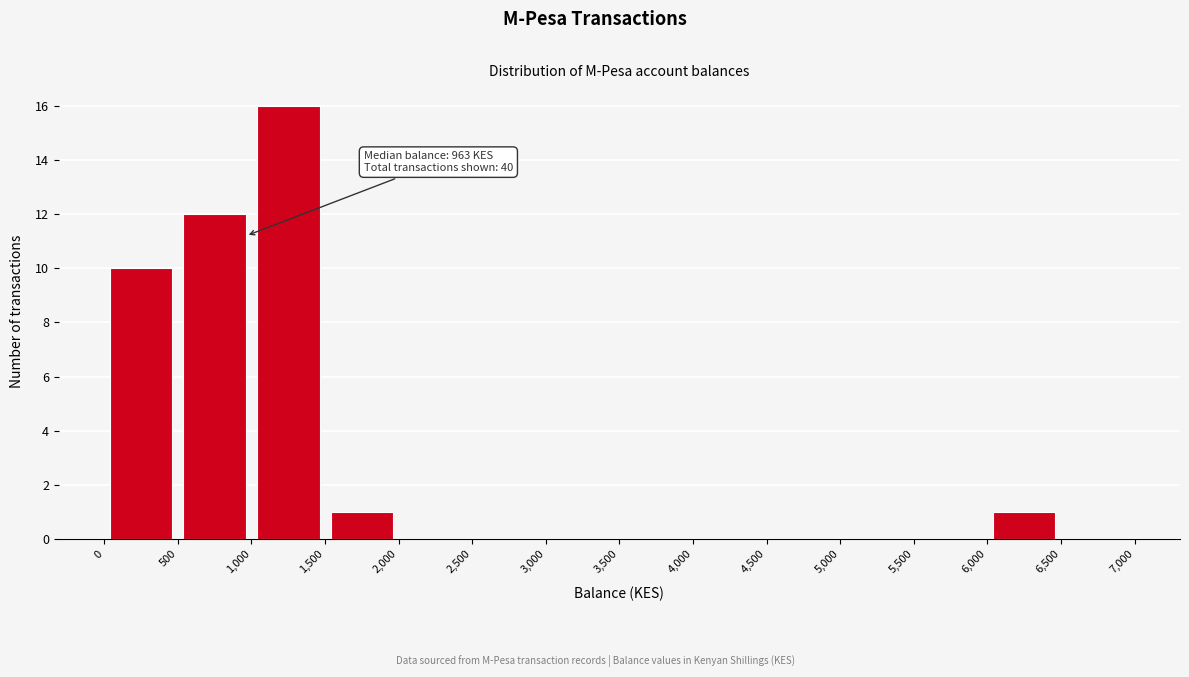

Over which range of the x-axis is the bar tallest?

1,000 to 1,500